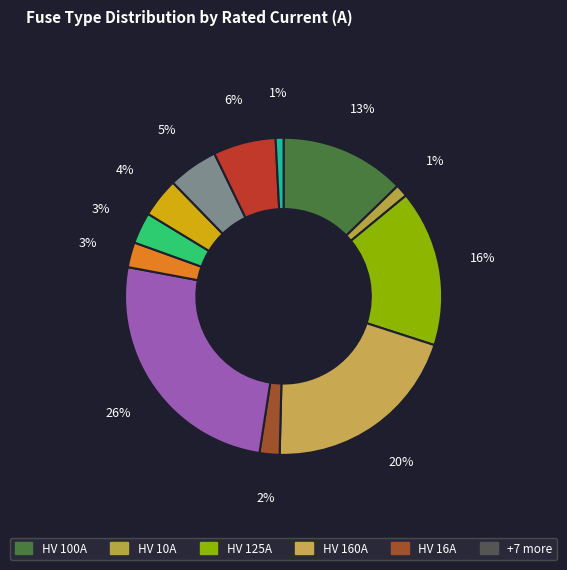

Rank the categories by value from highest to lowest.

HV 200A, HV 160A, HV 125A, HV 100A, HV 50A, HV 40A, HV 31.5A, HV 25A, HV 20A, HV 16A, HV 10A, HV 6.3A